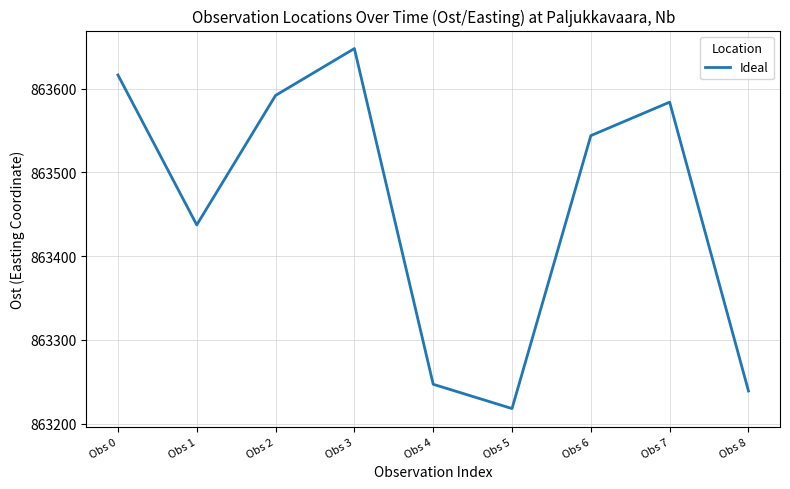

The chart shows a value of 863437.3 at Obs 1. True or false?

True